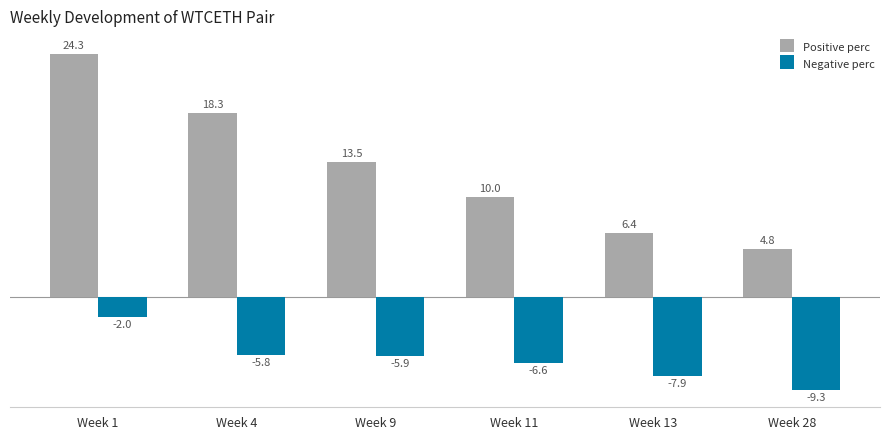

Which series changed the most between Week 1 and Week 11?

Positive perc